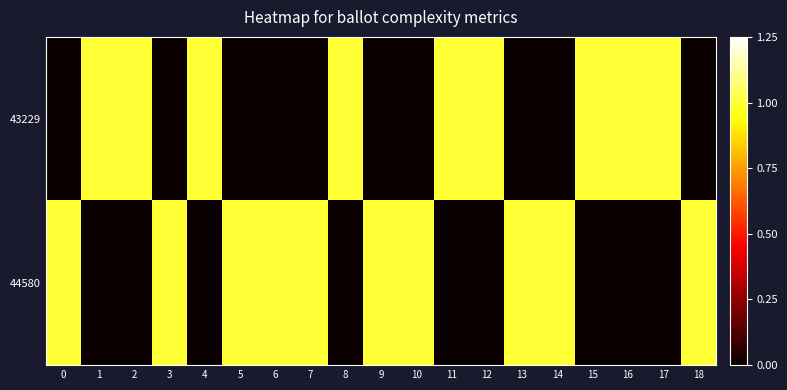

What is the difference between the highest and lowest values at 14?

1